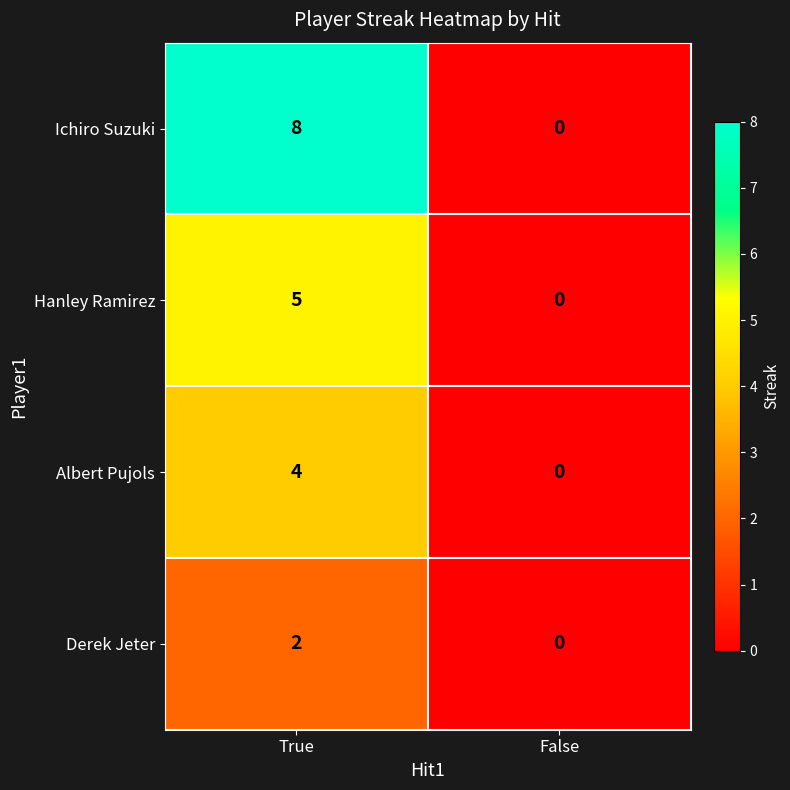

What is the spread (max minus min) of values at True?

6